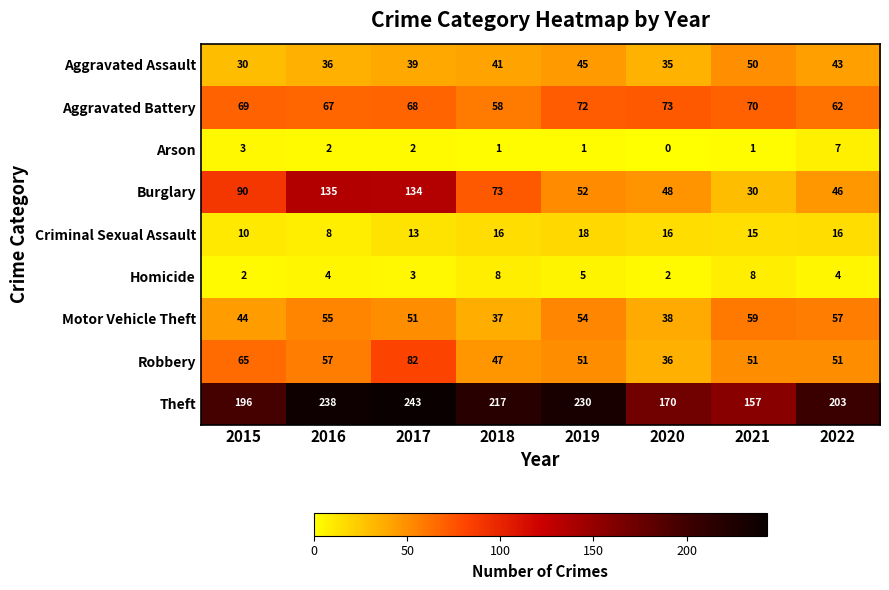

Between 2018 and 2020, which series saw the biggest shift?

Theft